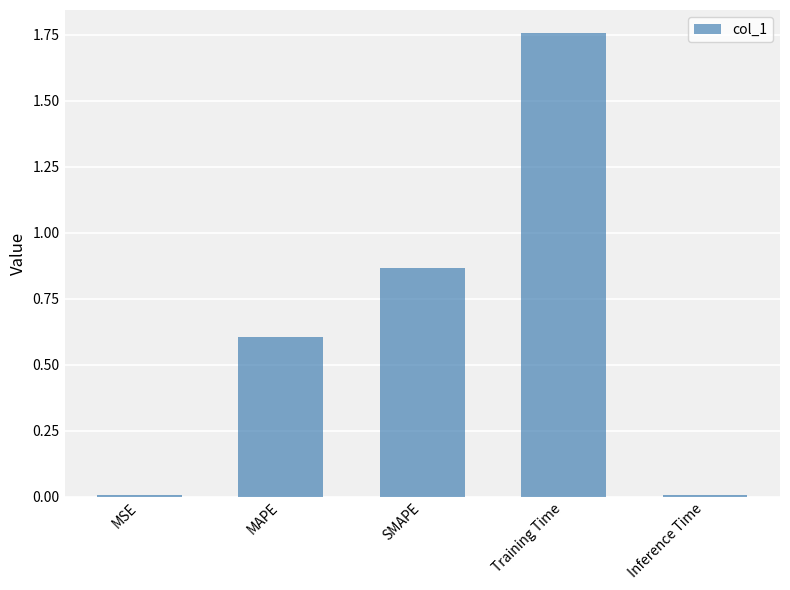

Which has a higher value, Training Time or MSE?

Training Time